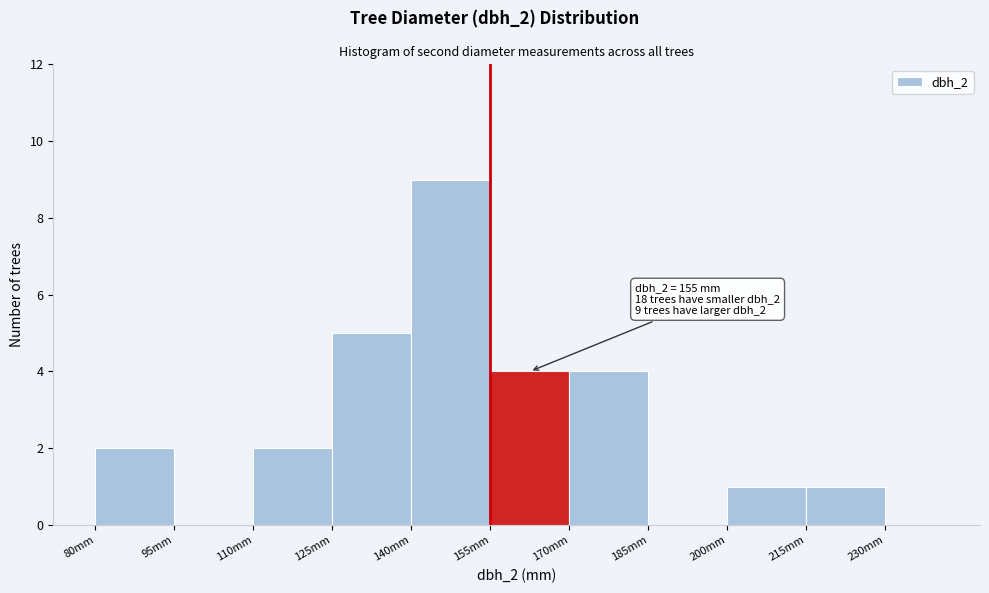

Which range on the x-axis has the tallest bar?

140 to 155